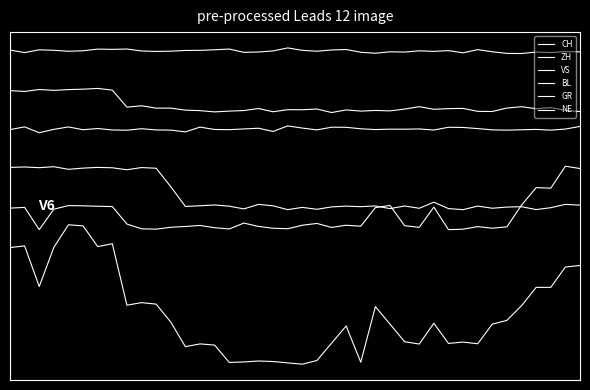

How many interior local valleys does the BL series have?

12